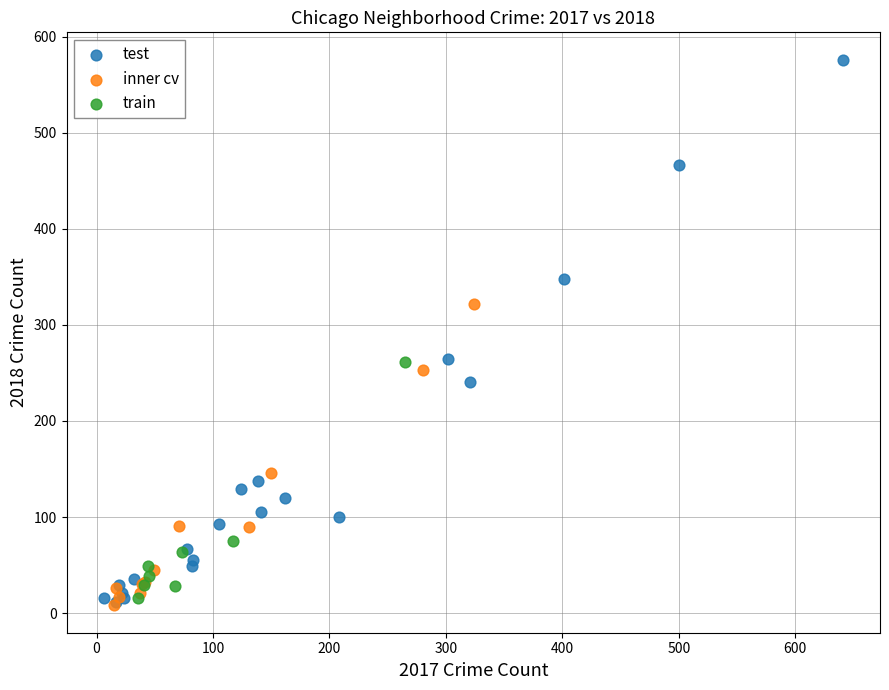

Which series reaches the maximum Y coordinate?

test